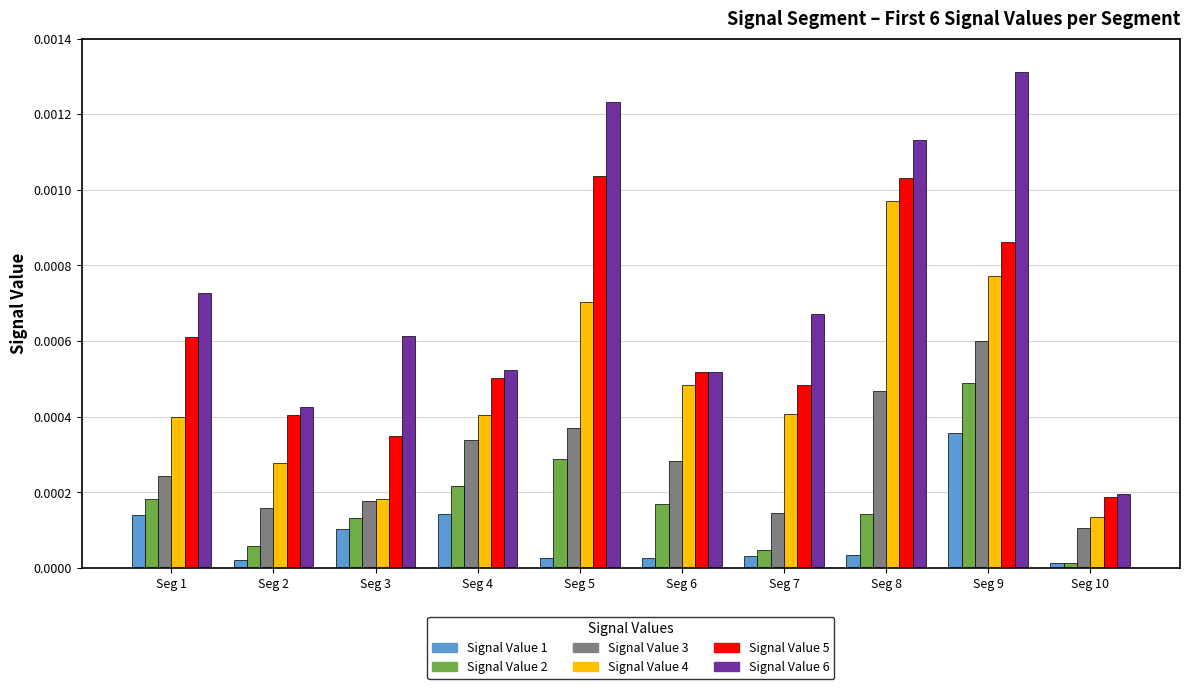

At which category is the sum across all series the highest?

Seg 9